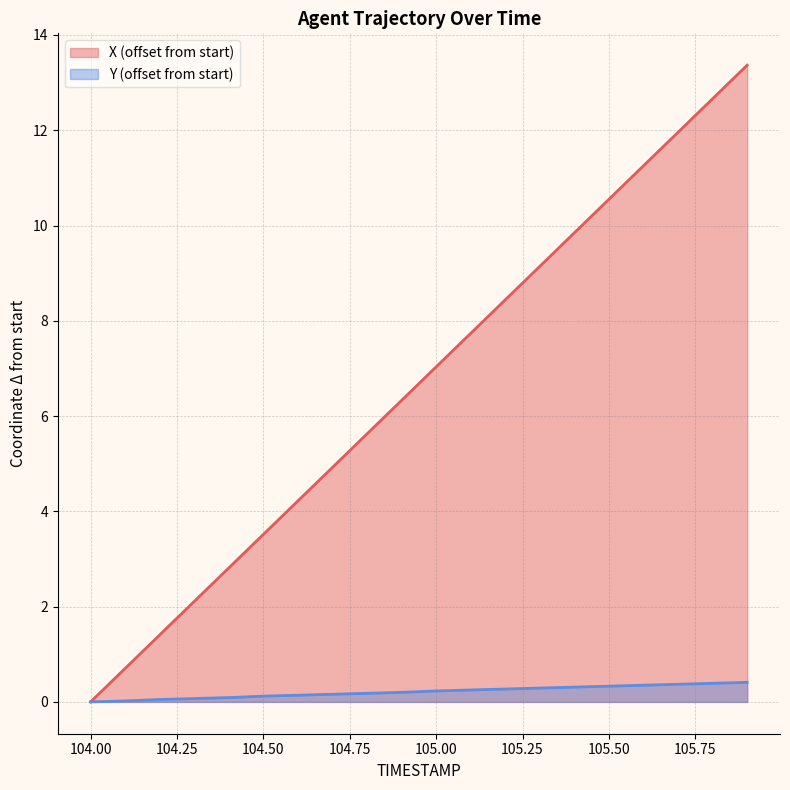

How many data points in X are above 7?

10